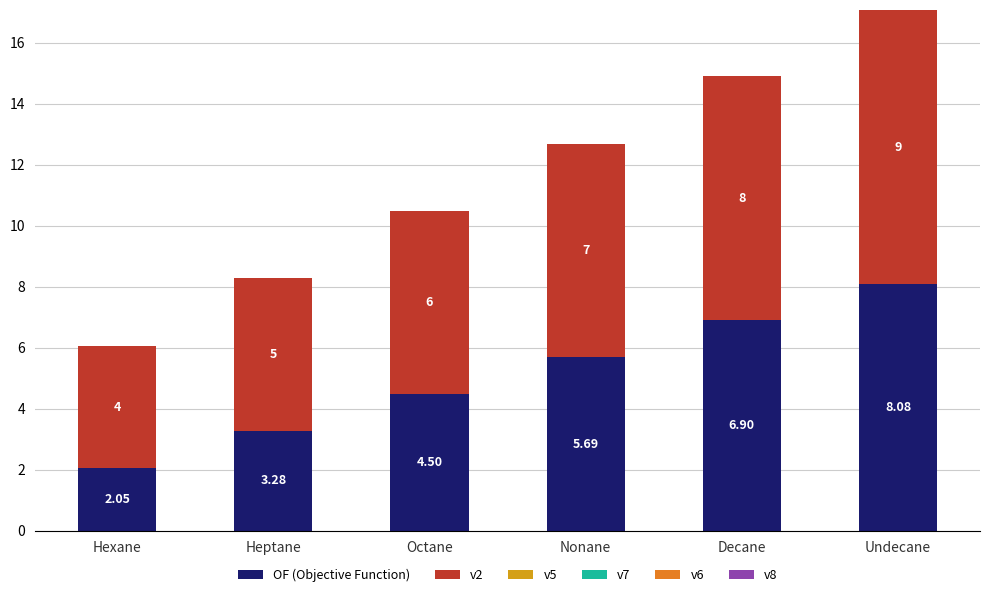

Which category has the highest value in the OF (Objective Function) series?

Undecane